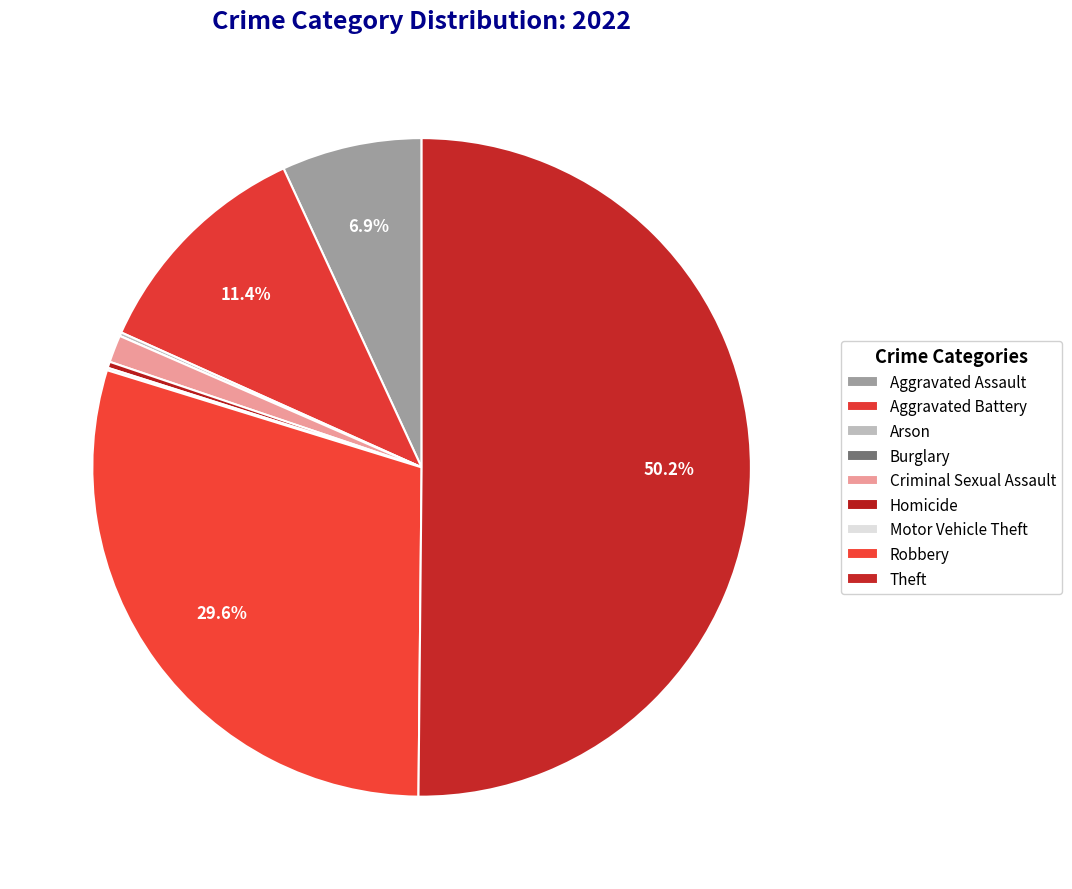

How many segments does this pie chart have?

9